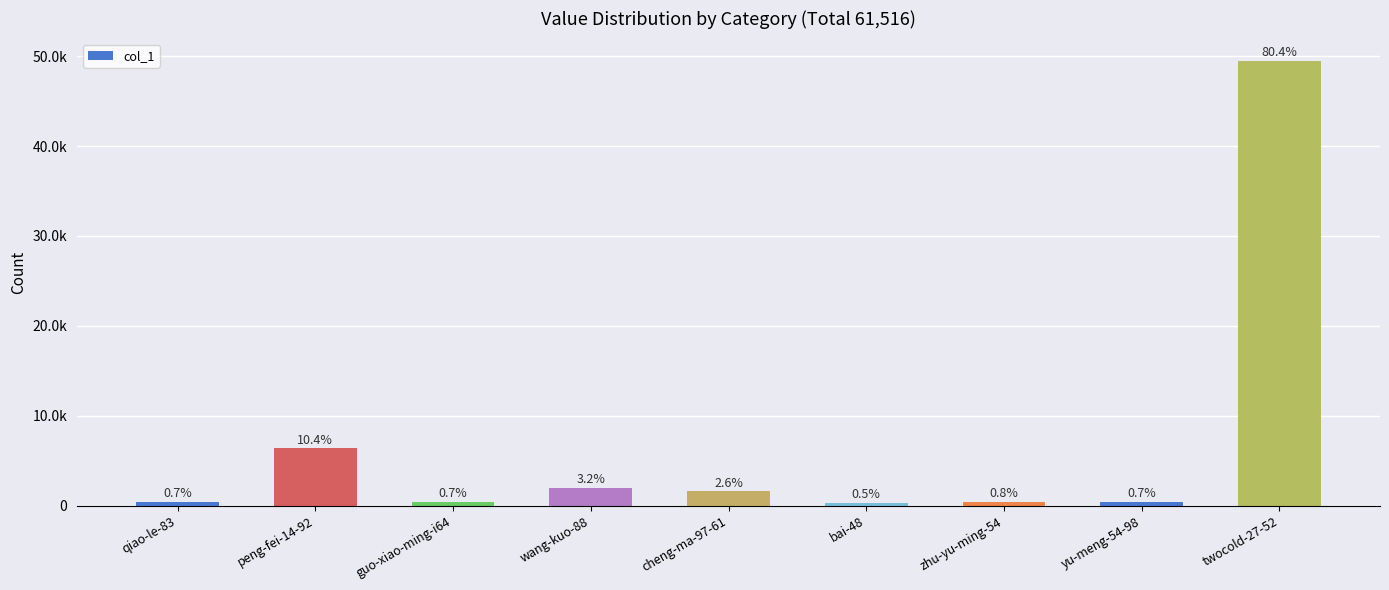

True or false: the data shows 443 at yu-meng-54-98.

True